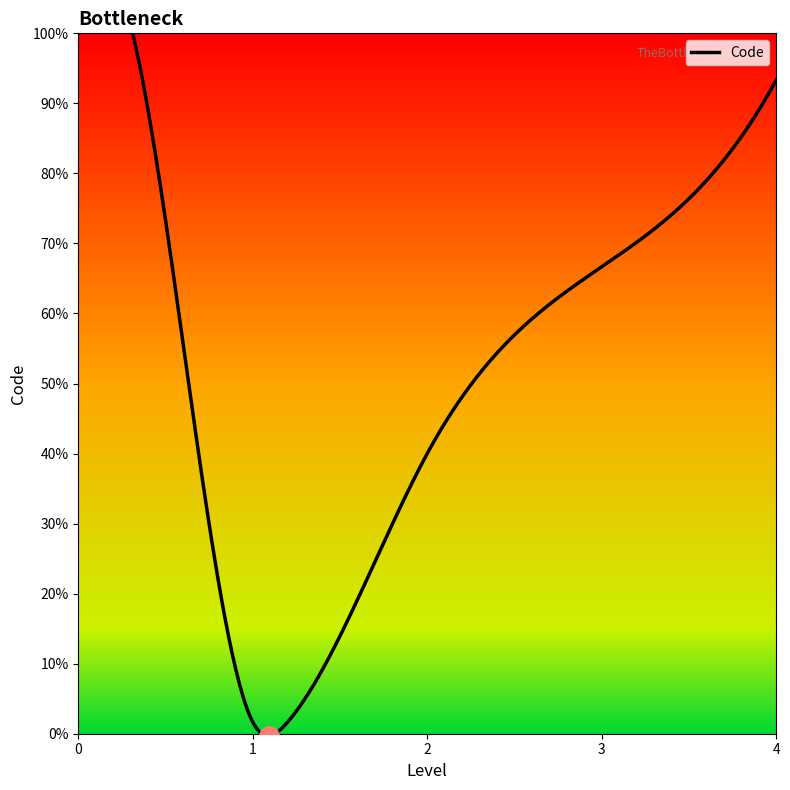

What is the difference between the maximum and minimum values?

2